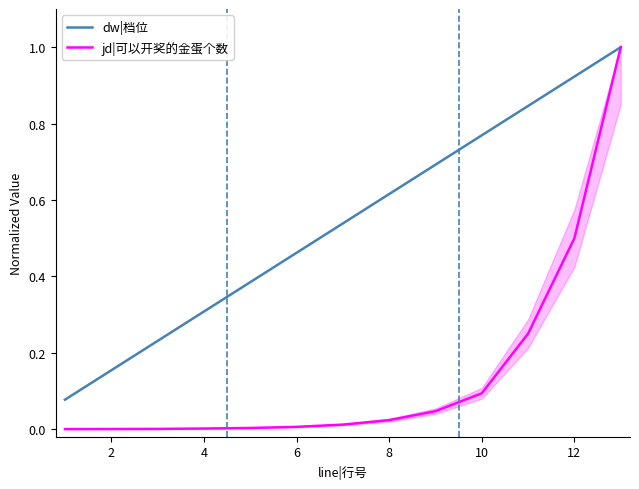

Is it true that jd|可以开奖的金蛋个数 equals 0.0 at 2?

True